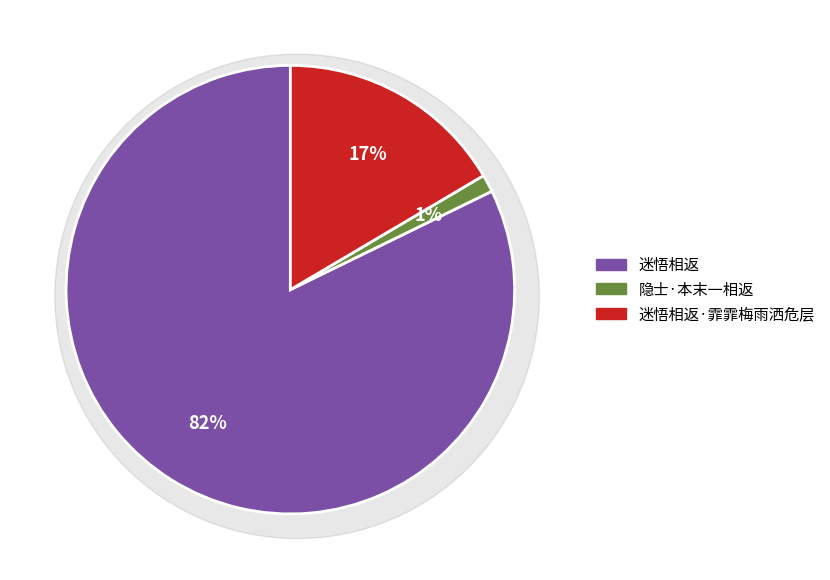

How many segments does this pie chart have?

3